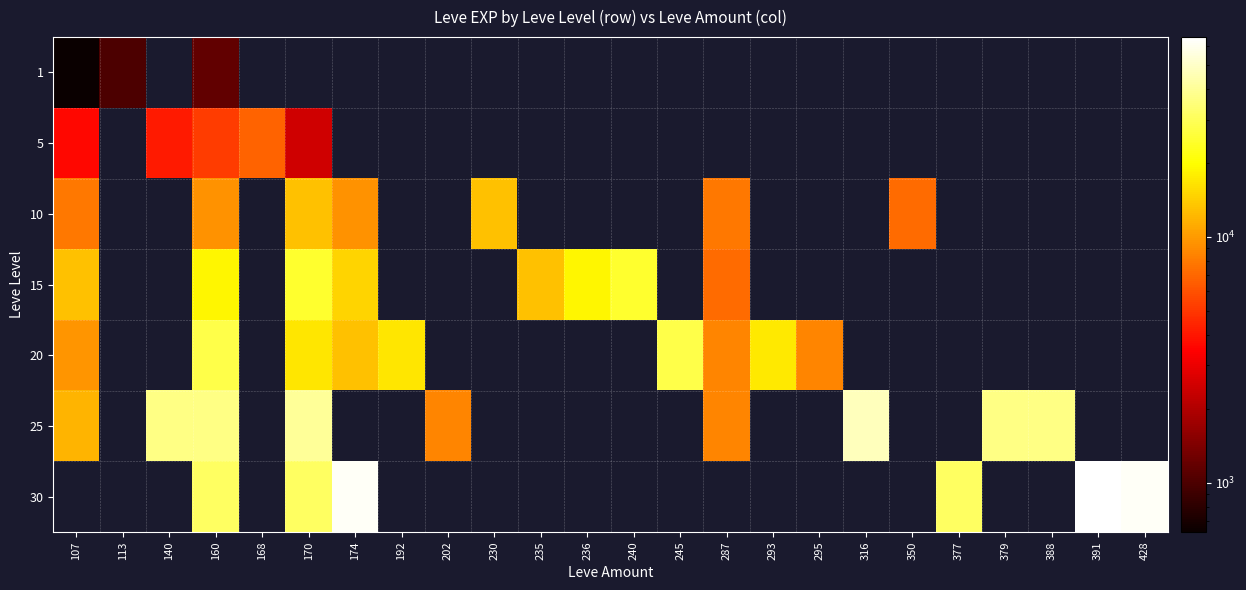

Is it true that 20 equals 17120.0 at 293?

True